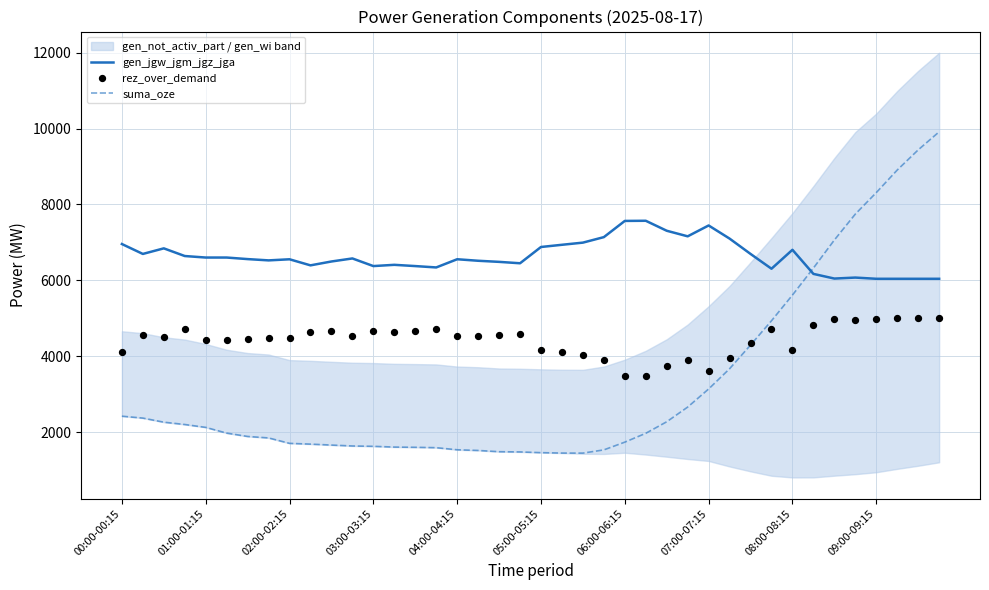

At which category is the sum across all series the highest?

39